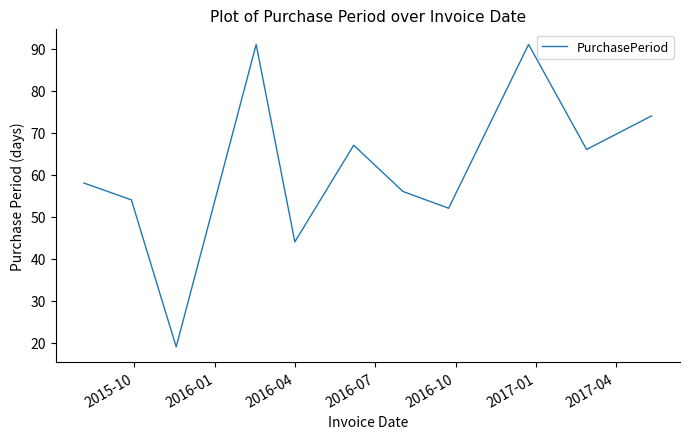

Reading right to left, list all the values displayed in this chart.

74	66	91	52	56	67	44	91	19	32	54	58